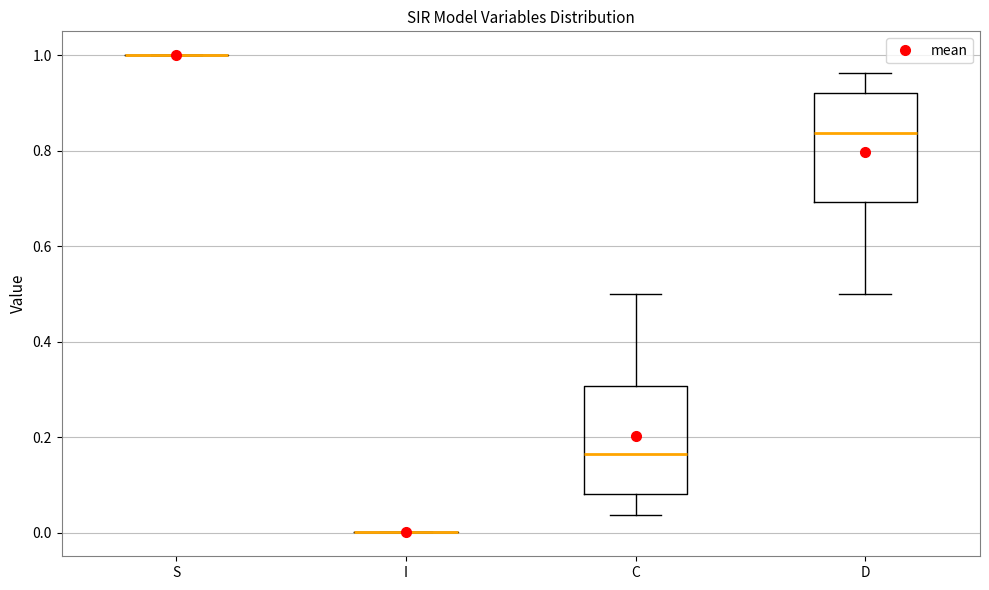

Reading left to right, read every box against the y-axis: the position of its median line, the range the box covers, and the ends of its whiskers. The values are not printed on the chart, so give them approximately, as read against the axis.

S: box collapsed to a line at 1.00, whiskers 1.00 to 1.00
I: box collapsed to a line at 0.00, whiskers 0.00 to 0.00
C: median 0.16, box 0.08 to 0.30, whiskers 0.04 to 0.50
D: median 0.84, box 0.70 to 0.92, whiskers 0.50 to 0.96